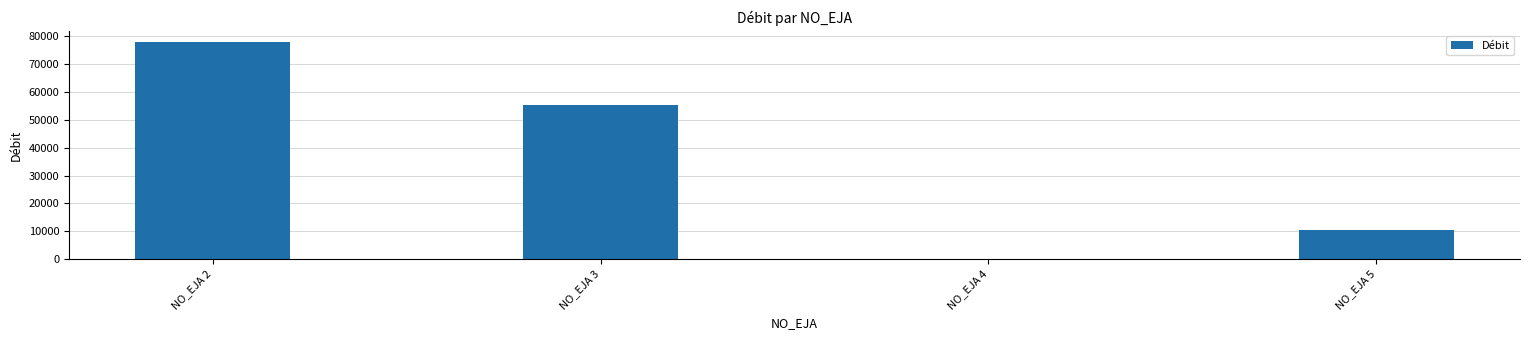

The chart shows a value of 10313.5 at NO_EJA 5. True or false?

True